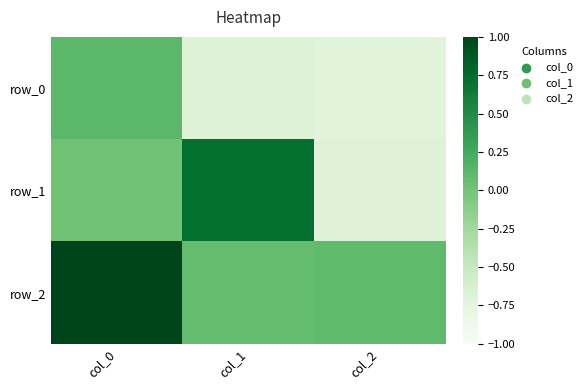

What is the sum of the row_1 values at col_0 and col_1?

0.7